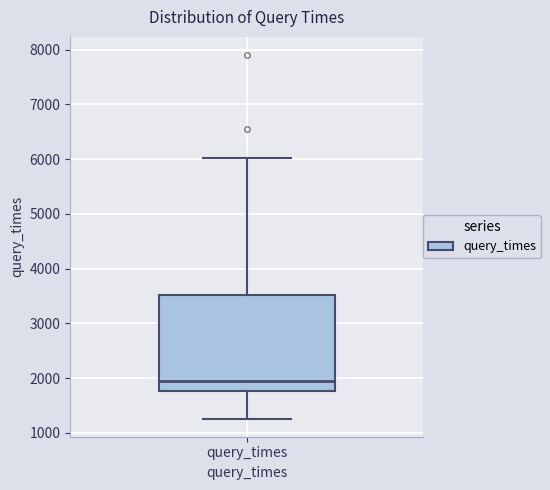

Read this box plot against the y-axis: the position of the median line, the range covered by the box, and the ends of both whiskers. The values are not printed on the chart, so give them approximately, as read against the axis.

median 2000, box 1800 to 3500, whiskers 1300 to 6000